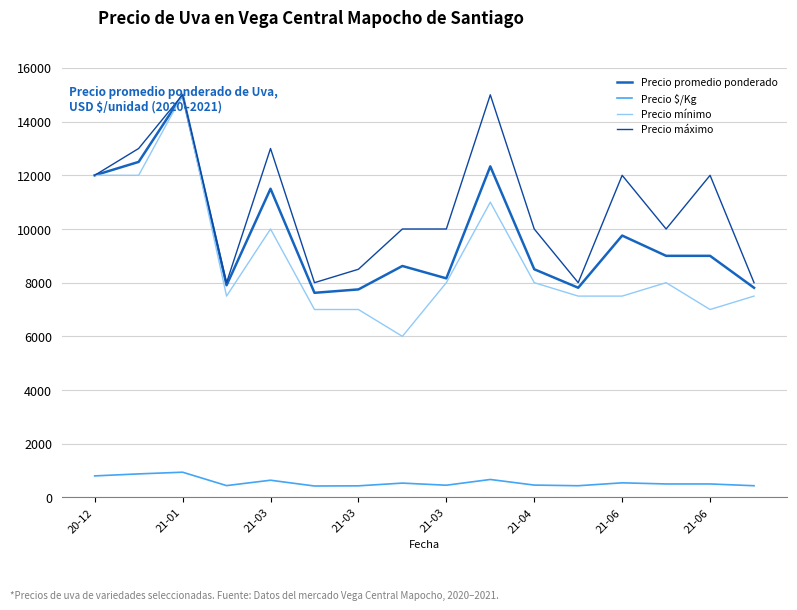

What is the difference between the maximum and minimum values in the Precio máximo series?

7000